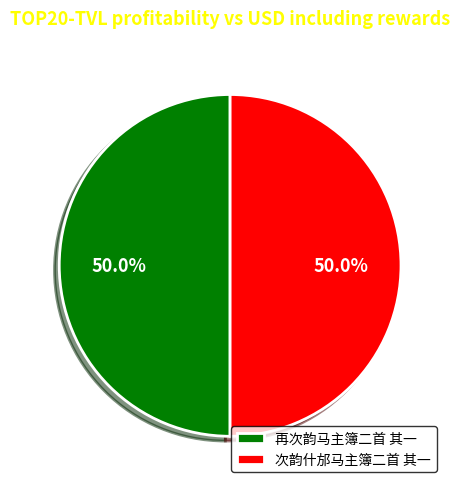

To the nearest percent, what percentage of the pie is 再次韵马主簿二首 其一?

50%